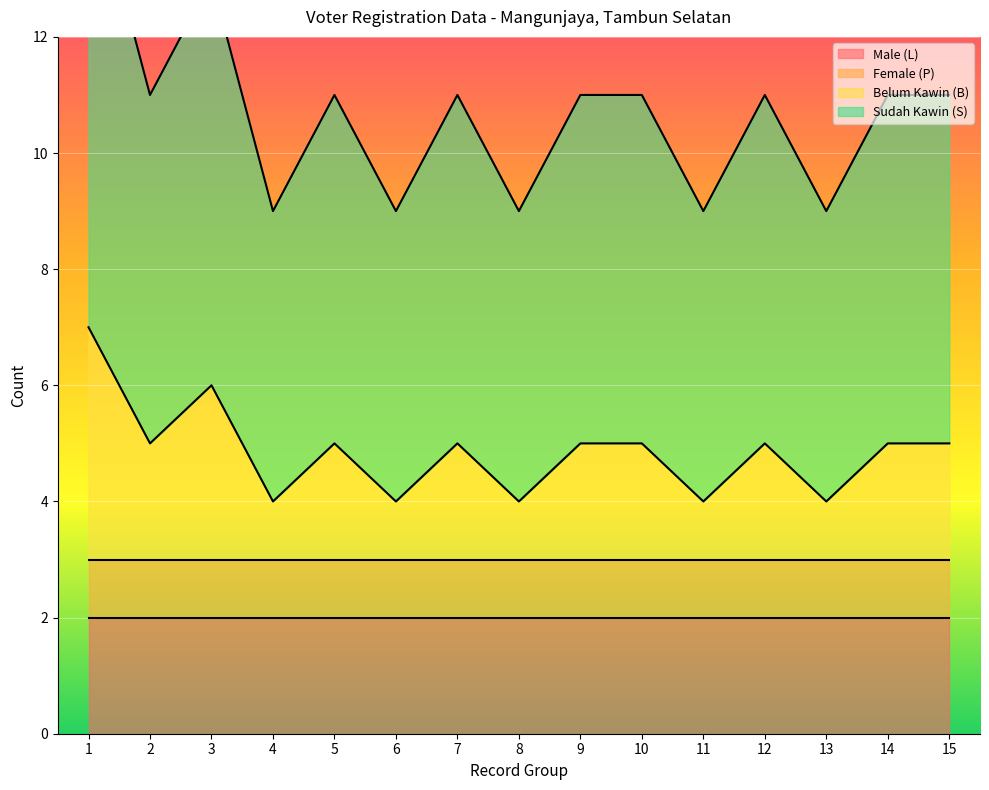

In Belum Kawin (B), how many points are lower than both neighbors (excluding endpoints)?

6